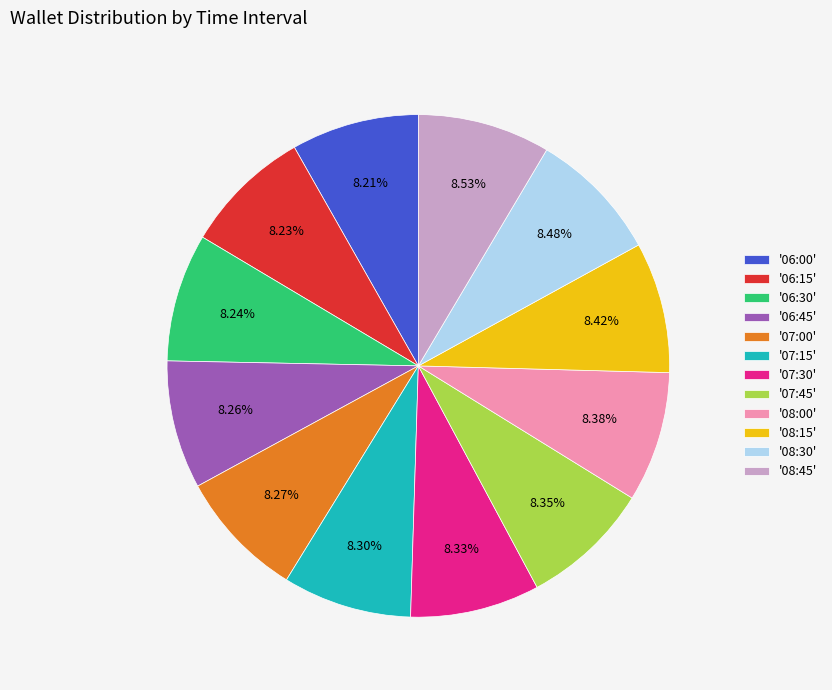

To the nearest percent, what is the average slice percentage?

8%